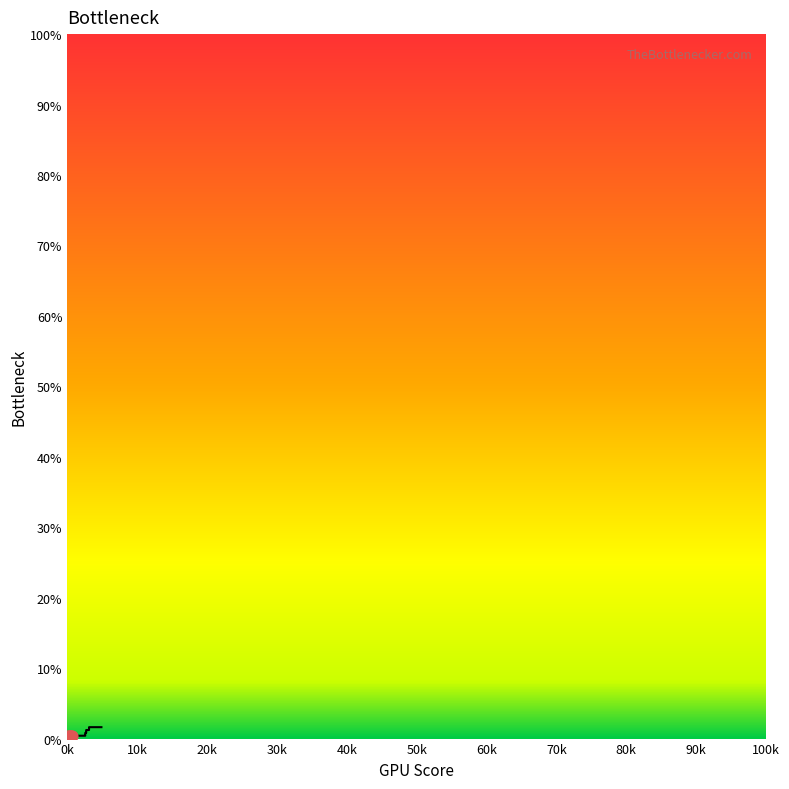

Between 60k and 20k, which is larger?

60k